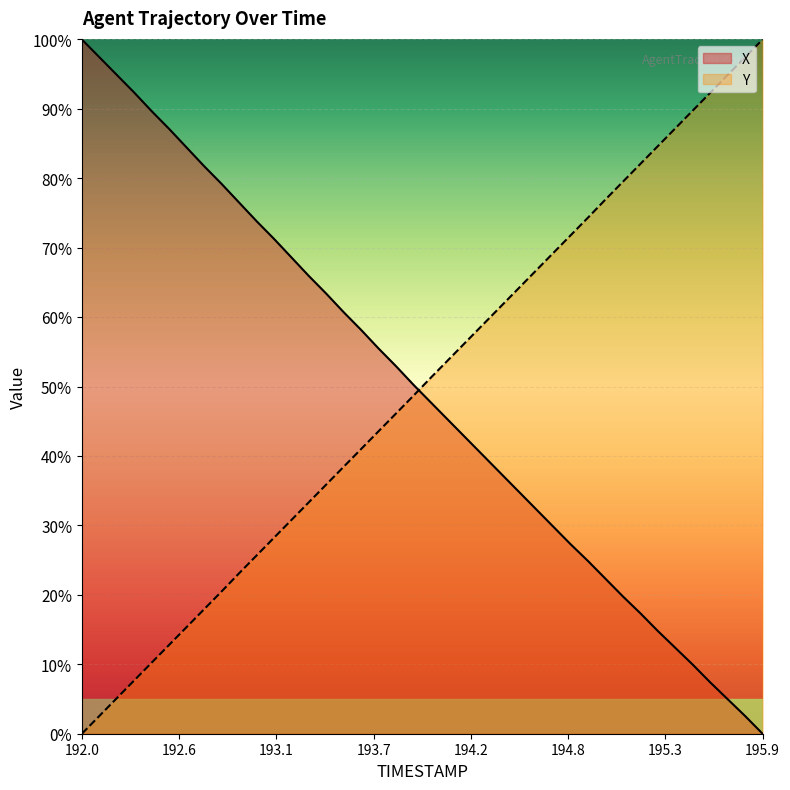

Reading left to right, what are all the values shown in this chart?

X: 100.0	97.4	94.9	92.3	89.7	87.1	84.4	81.8	79.2	76.5	73.9	71.3	68.6	65.9	63.4	60.7	58.2	55.5	52.9	50.3	47.7	45.2	42.6	40.1	37.5	34.9	32.4	29.8	27.3	24.9	22.3	19.8	17.3	14.8	12.4	9.9	7.4	5.0	2.6	0.0
Y: 0.0	2.6	5.1	7.7	10.2	12.8	15.4	17.9	20.5	23.1	25.7	28.2	30.8	33.3	35.9	38.5	41.0	43.6	46.1	48.7	51.3	53.9	56.4	59.0	61.5	64.1	66.7	69.2	71.8	74.3	77.0	79.5	82.1	84.6	87.2	89.8	92.3	94.9	97.4	100.0